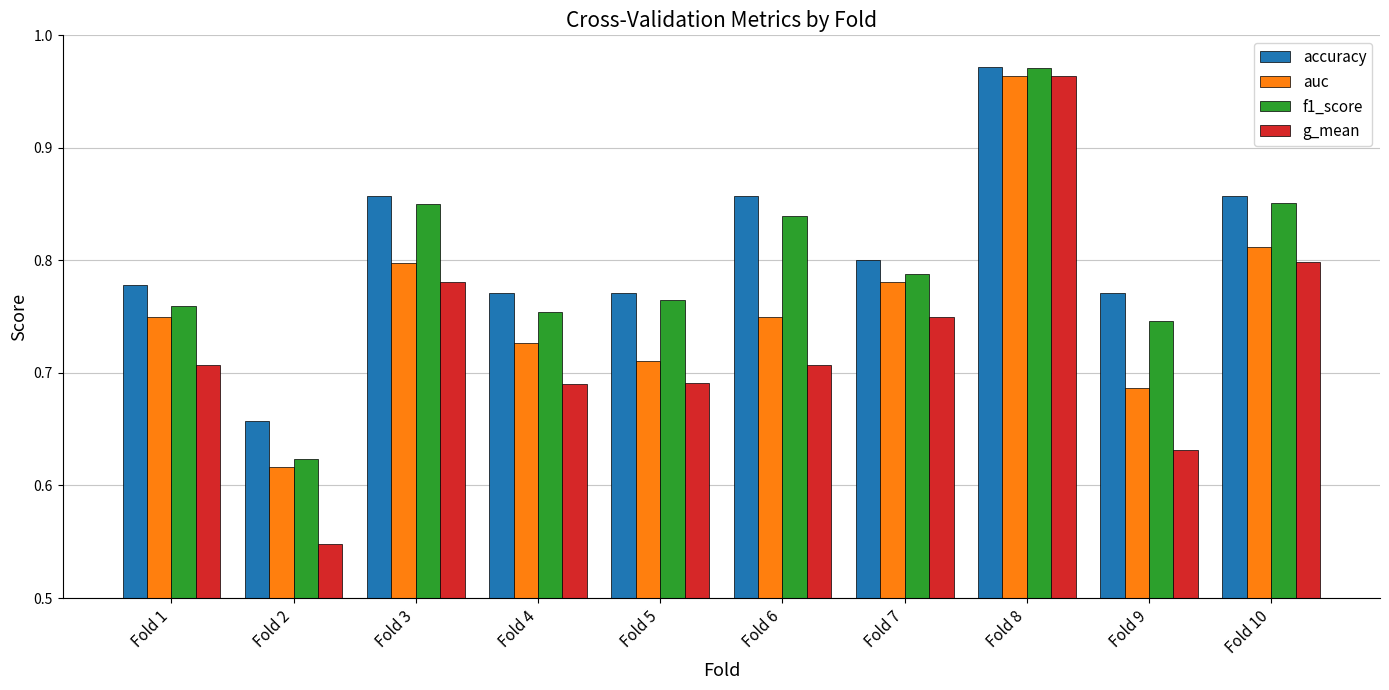

What is the total value across all series at Fold 3?

3.3